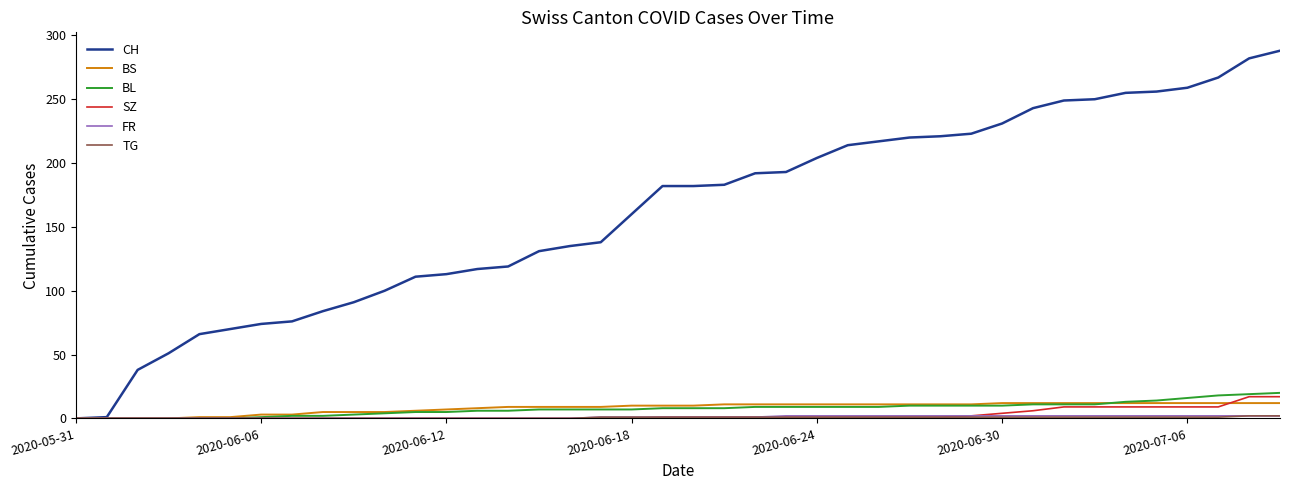

Which series has the largest total across all categories?

CH